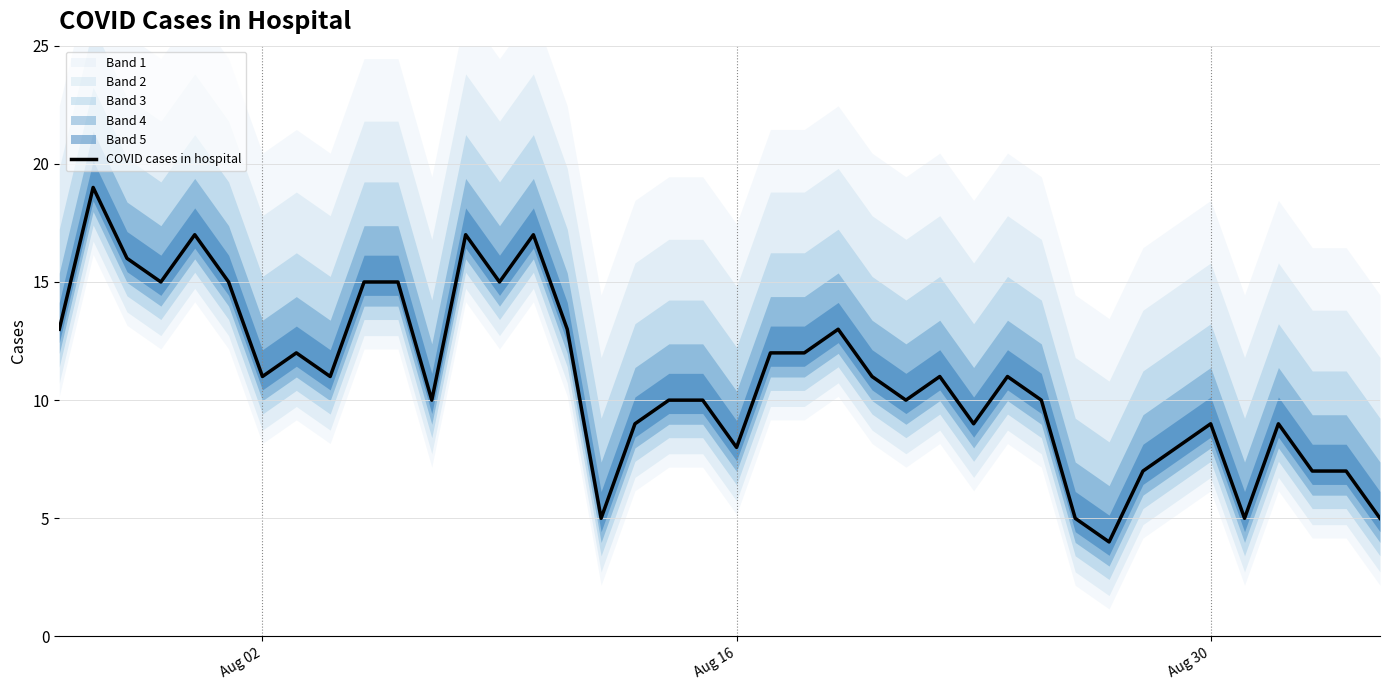

What is the maximum value for COVID cases in hospital?

19